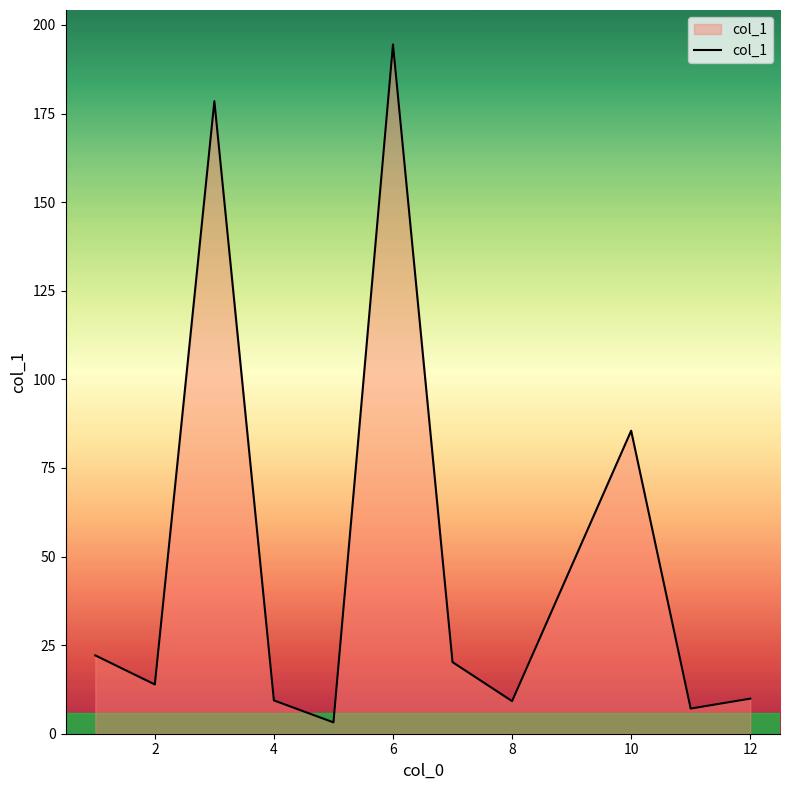

What is the greatest value displayed?

194.5